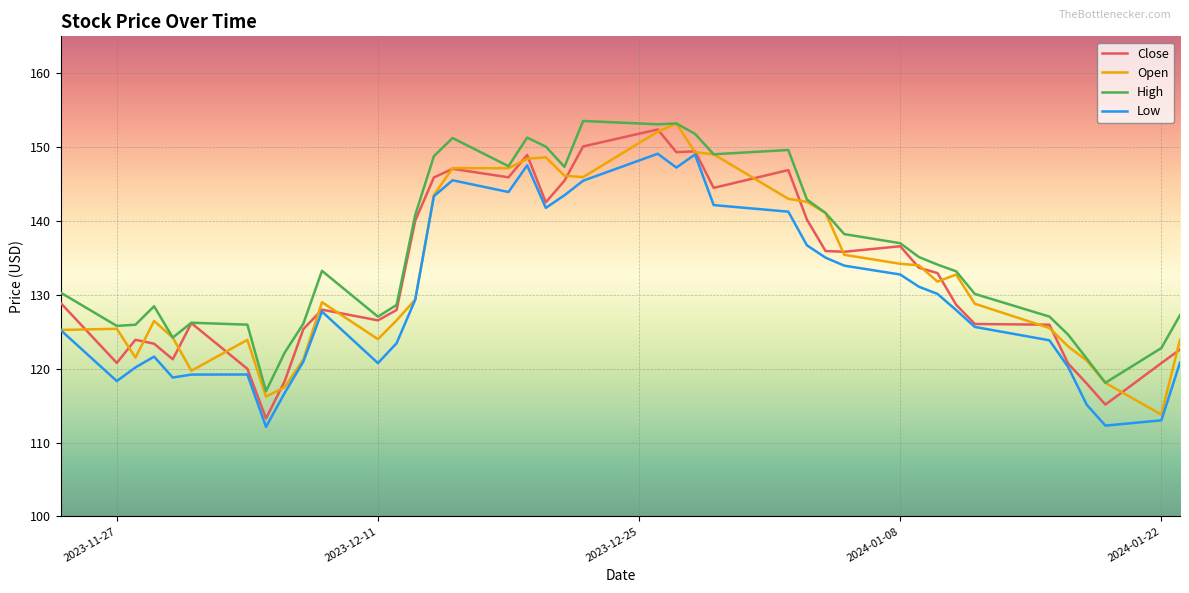

What is the smallest value displayed?

112.1